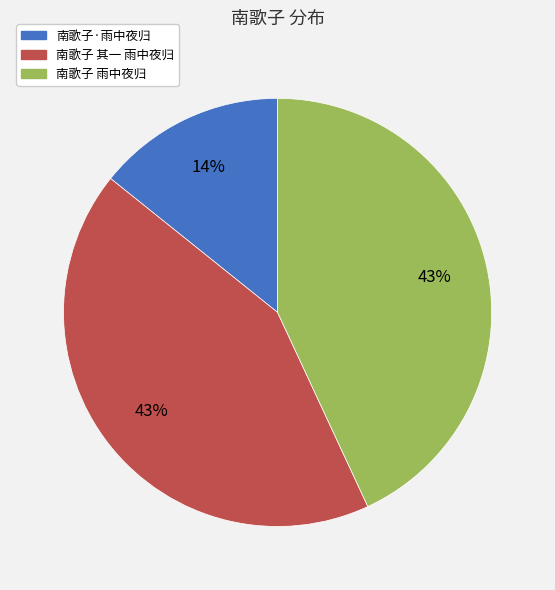

Is there a majority slice in this chart?

No